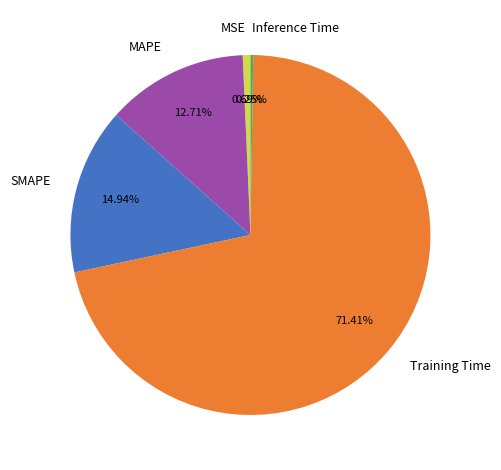

To the nearest percent, what percentage of the pie is Training Time?

71%